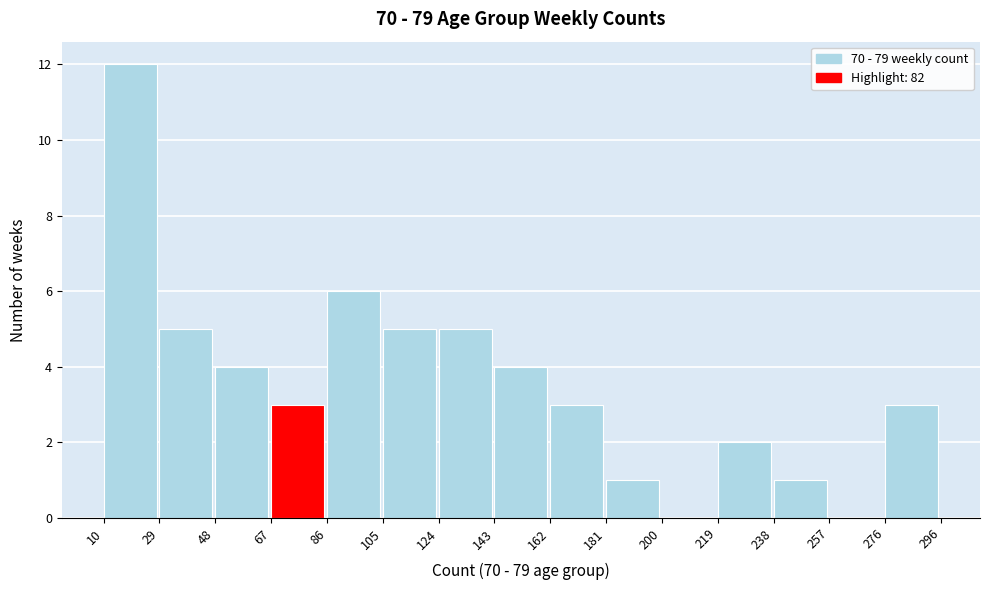

Which range on the x-axis has the tallest bar?

10 to 29